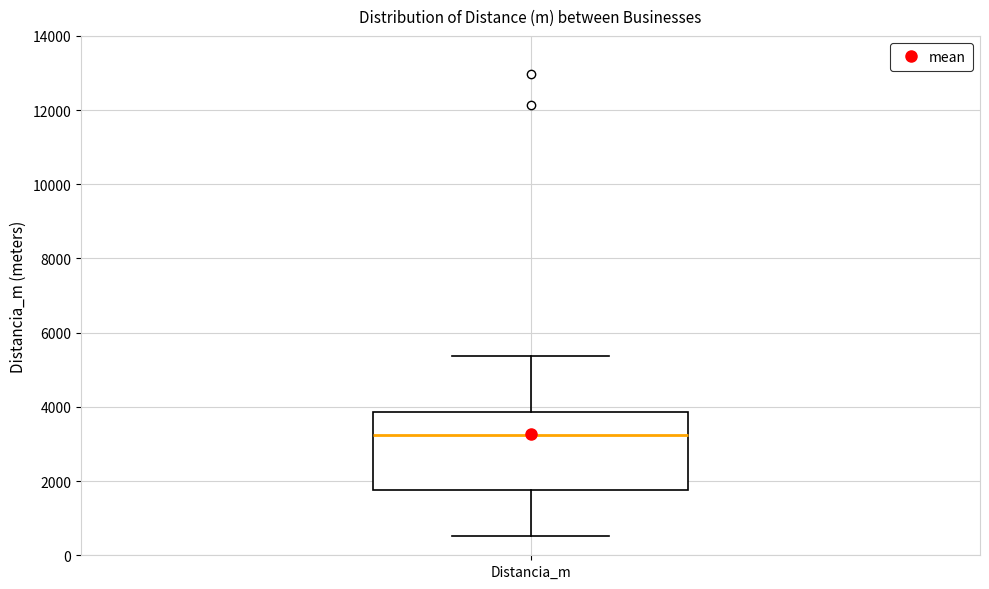

Read this box plot against the y-axis: the position of the median line, the range covered by the box, and the ends of both whiskers. The values are not printed on the chart, so give them approximately, as read against the axis.

median 3200, box 1800 to 3800, whiskers 600 to 5400